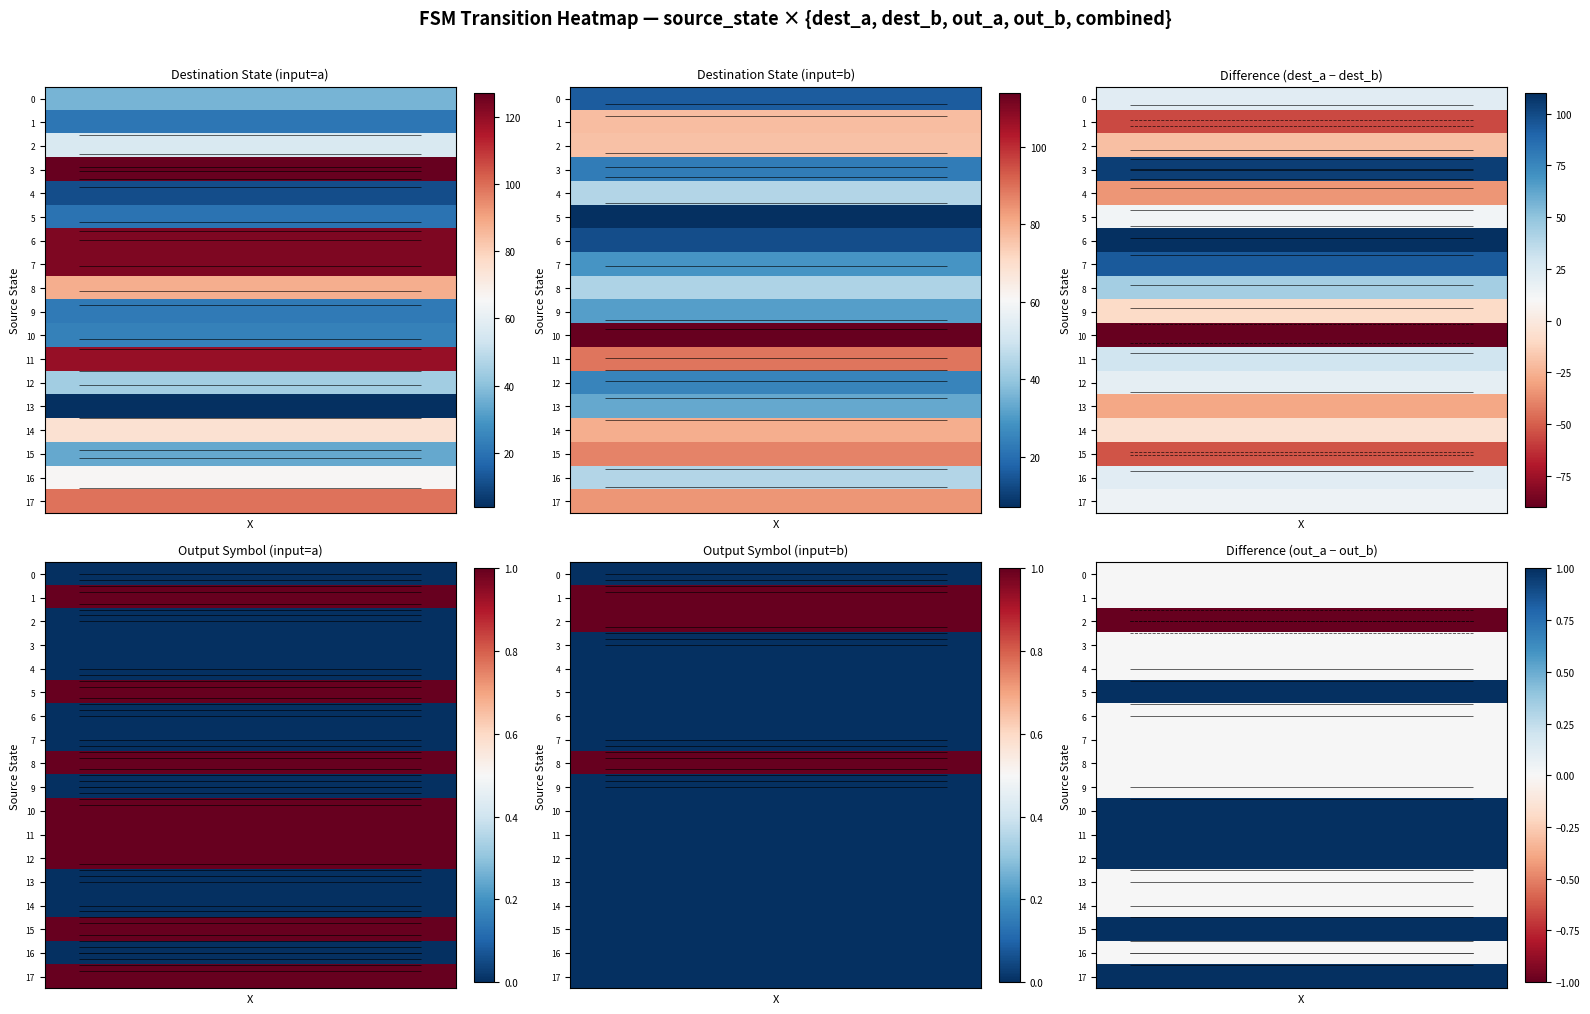

At how many categories does at least one series exceed 0?

6